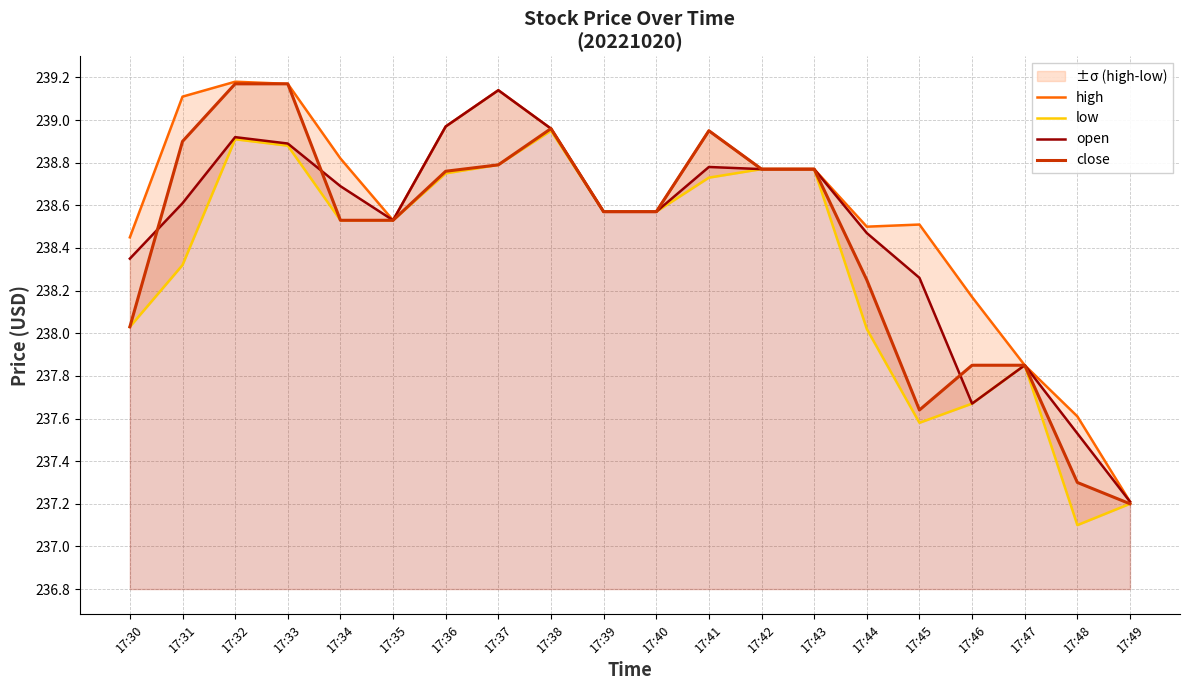

How many lines are shown in the chart?

4